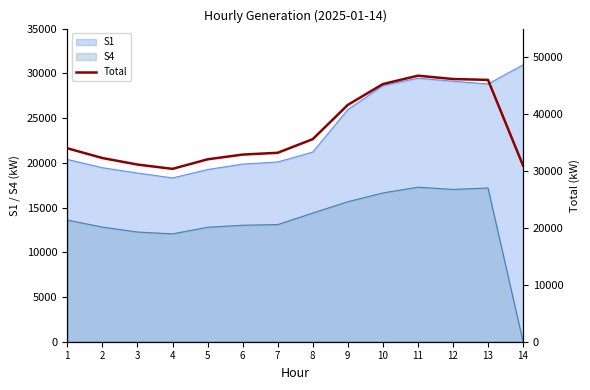

Where does the data first go above 33975?

8